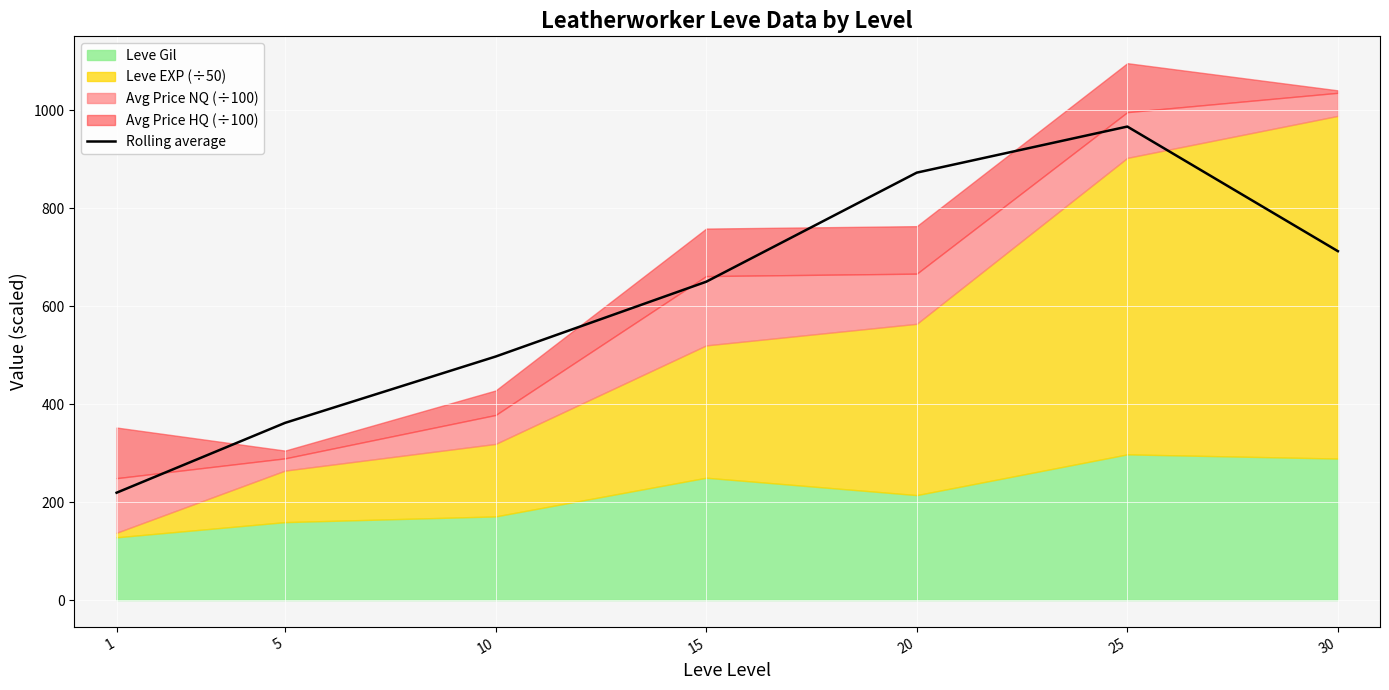

How many lines are shown in the chart?

1